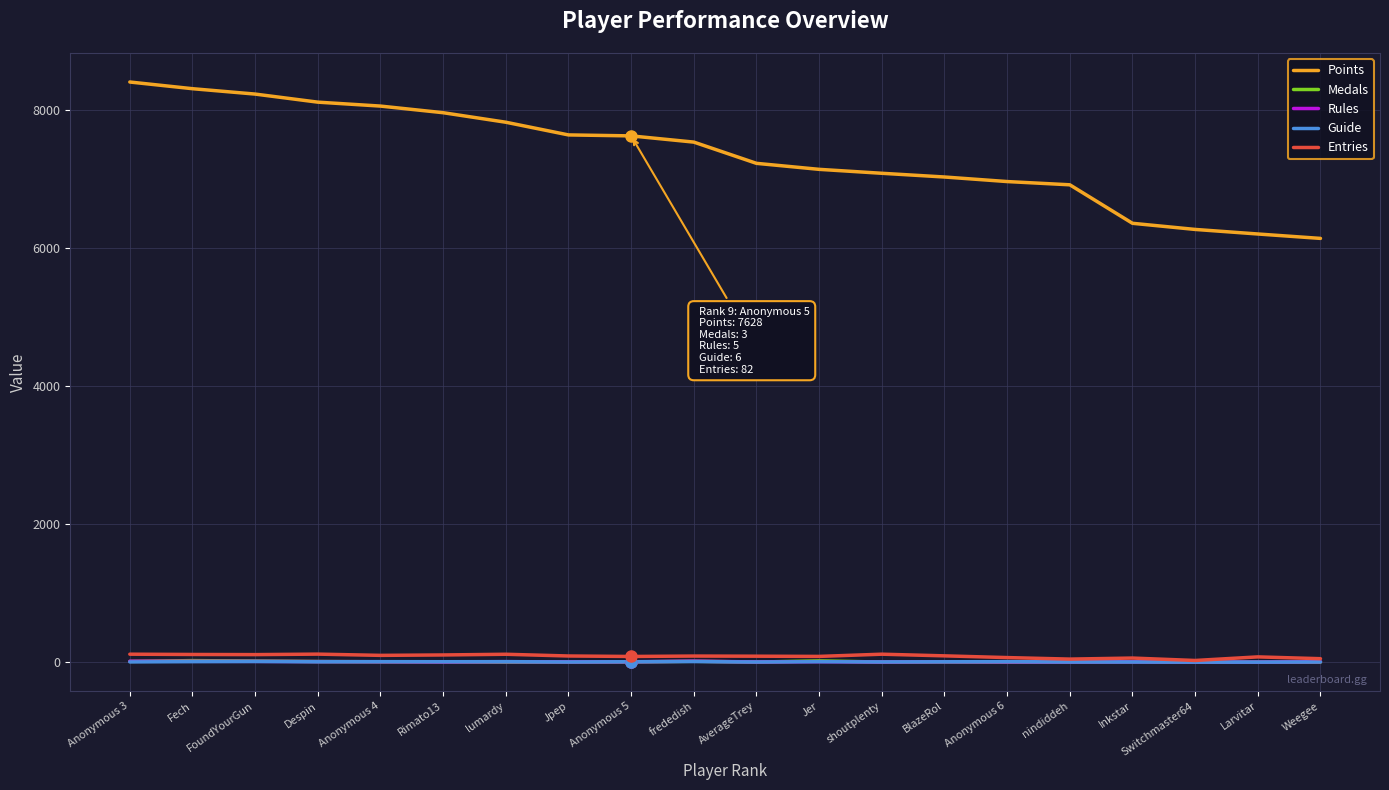

Is it true that Points equals 7538 at frededish?

True